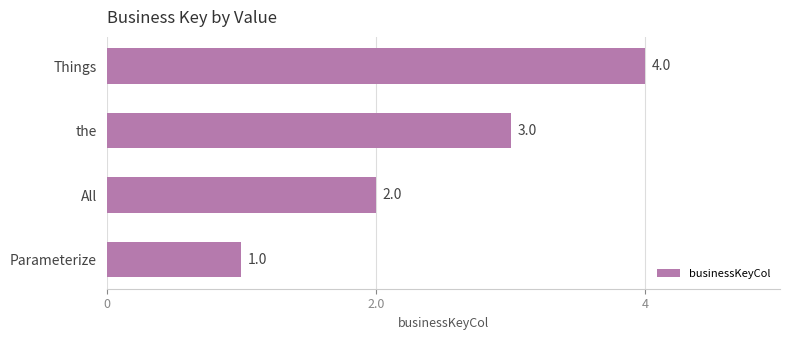

List the labels in order of value, smallest first.

Parameterize, All, the, Things